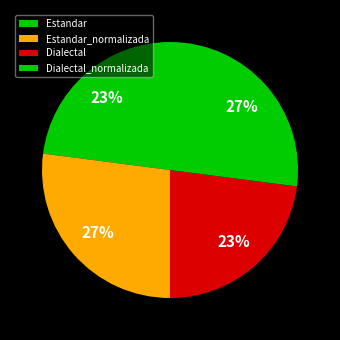

Which slice is the largest?

Estandar_normalizada